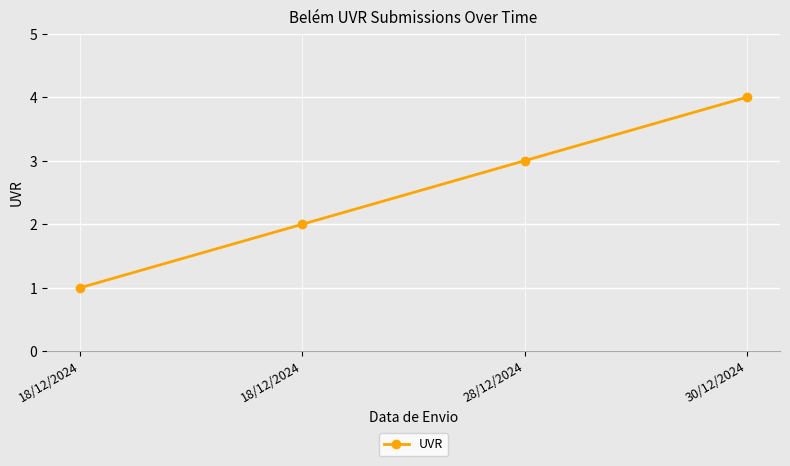

How many categories are shown in the chart?

4